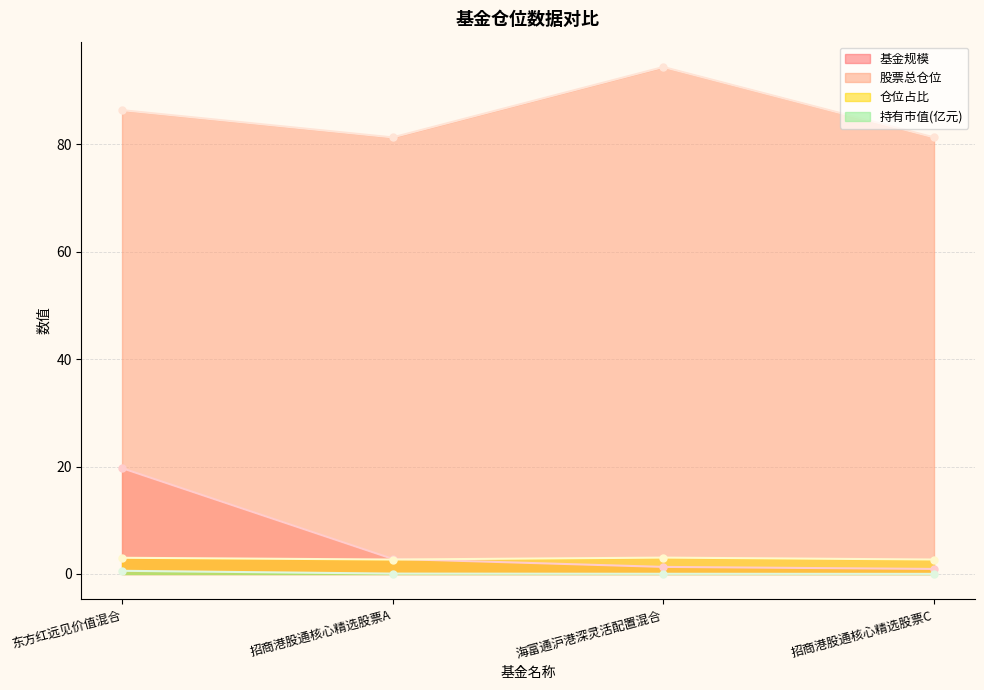

Reading right to left, transcribe all the data shown in this chart.

基金规模: 招商港股通核心精选股票C=0.9	海富通沪港深灵活配置混合=1.3	招商港股通核心精选股票A=2.8	东方红远见价值混合=19.7
股票总仓位: 招商港股通核心精选股票C=81.3	海富通沪港深灵活配置混合=94.4	招商港股通核心精选股票A=81.3	东方红远见价值混合=86.3
仓位占比: 招商港股通核心精选股票C=2.7	海富通沪港深灵活配置混合=3.0	招商港股通核心精选股票A=2.7	东方红远见价值混合=3.0
持有市值(亿元): 招商港股通核心精选股票C=0.0	海富通沪港深灵活配置混合=0.0	招商港股通核心精选股票A=0.1	东方红远见价值混合=0.6